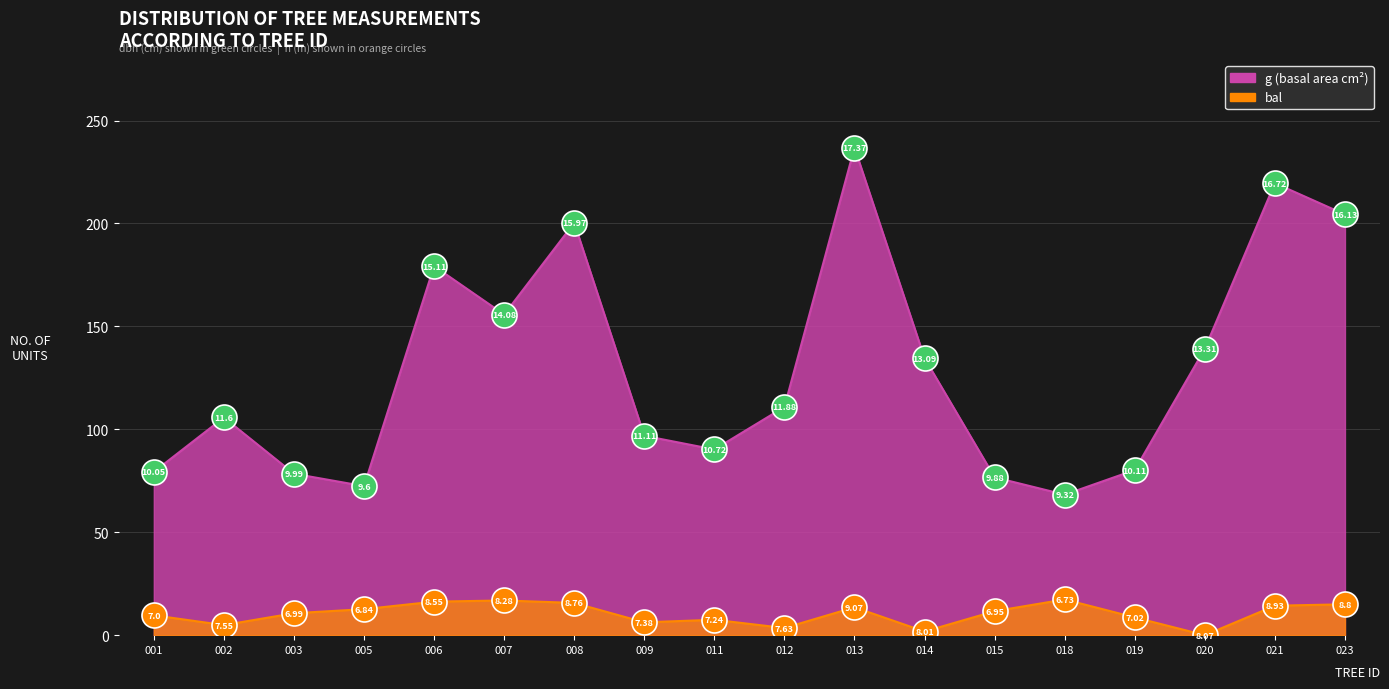

True or false: dbh and bal cross at least once.

False